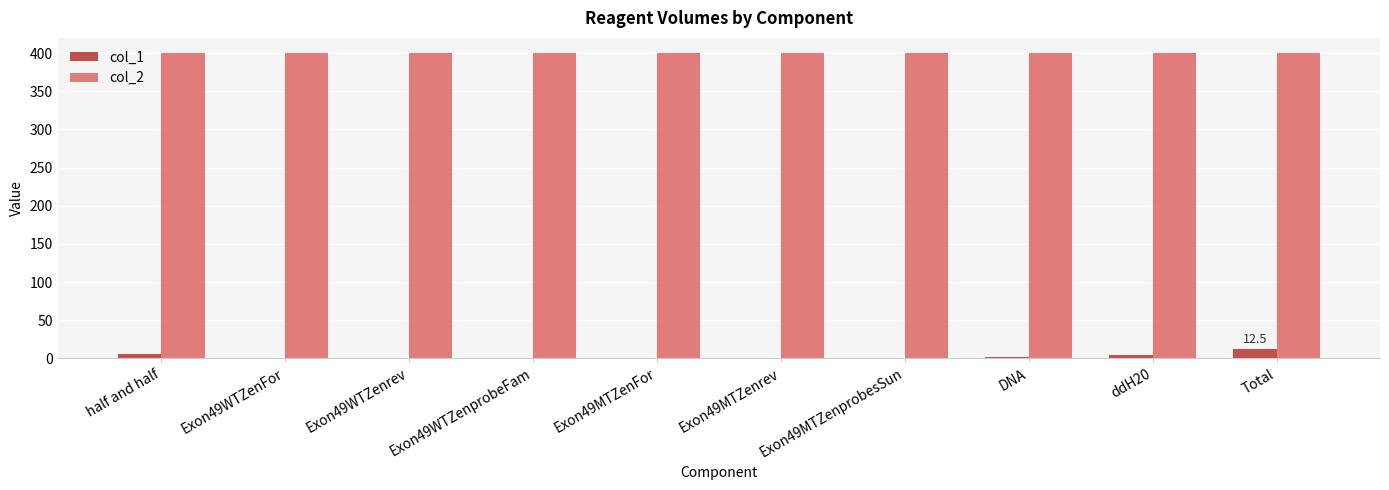

Count the number of categories in the chart.

10